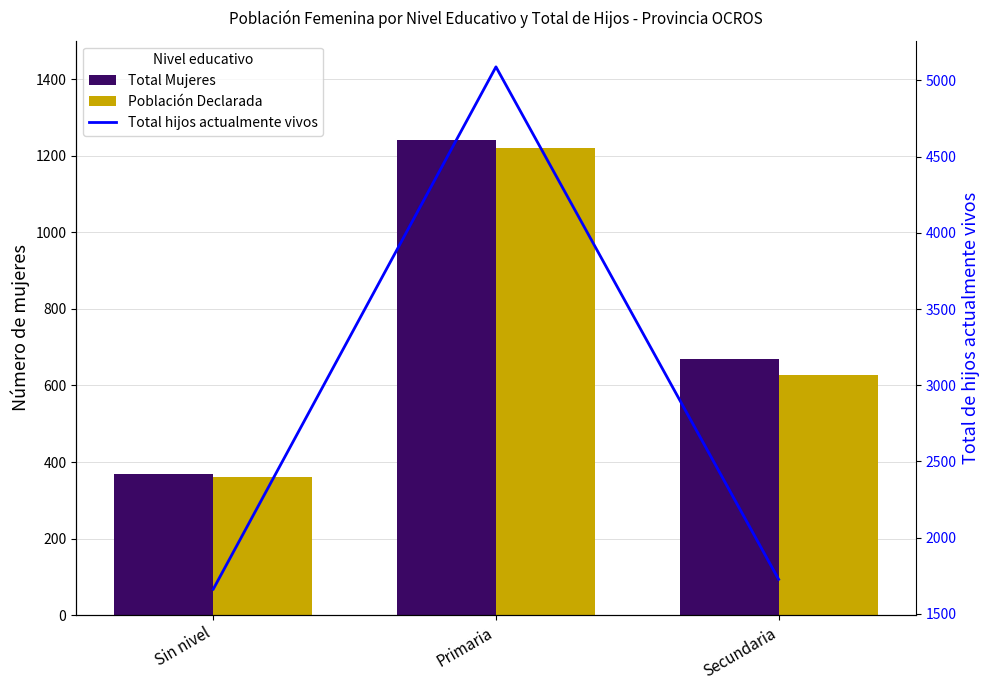

Between Primaria and Secundaria, which series saw the biggest shift?

Total hijos actualmente vivos